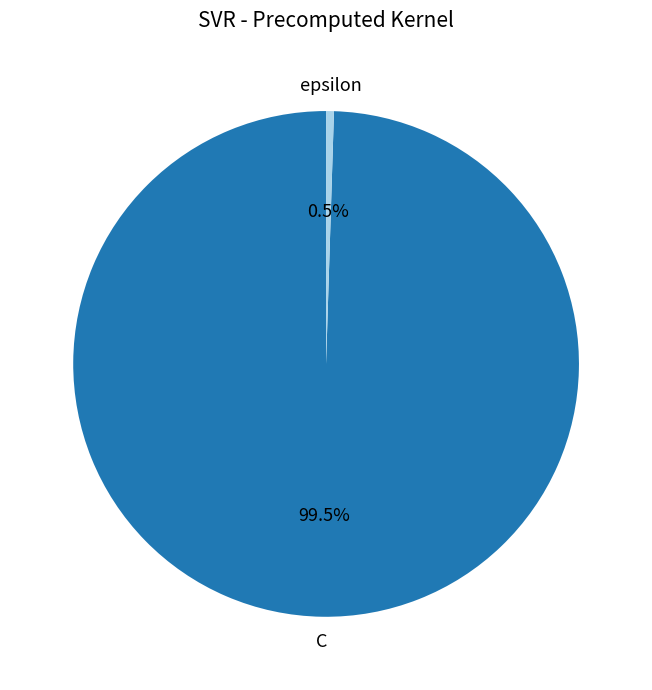

Combined, do C and epsilon account for over 50%?

Yes